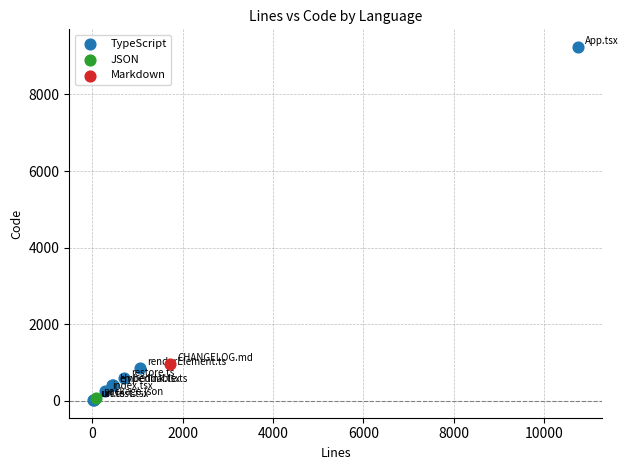

What are all the series names shown in the legend?

TypeScript, JSON, Markdown